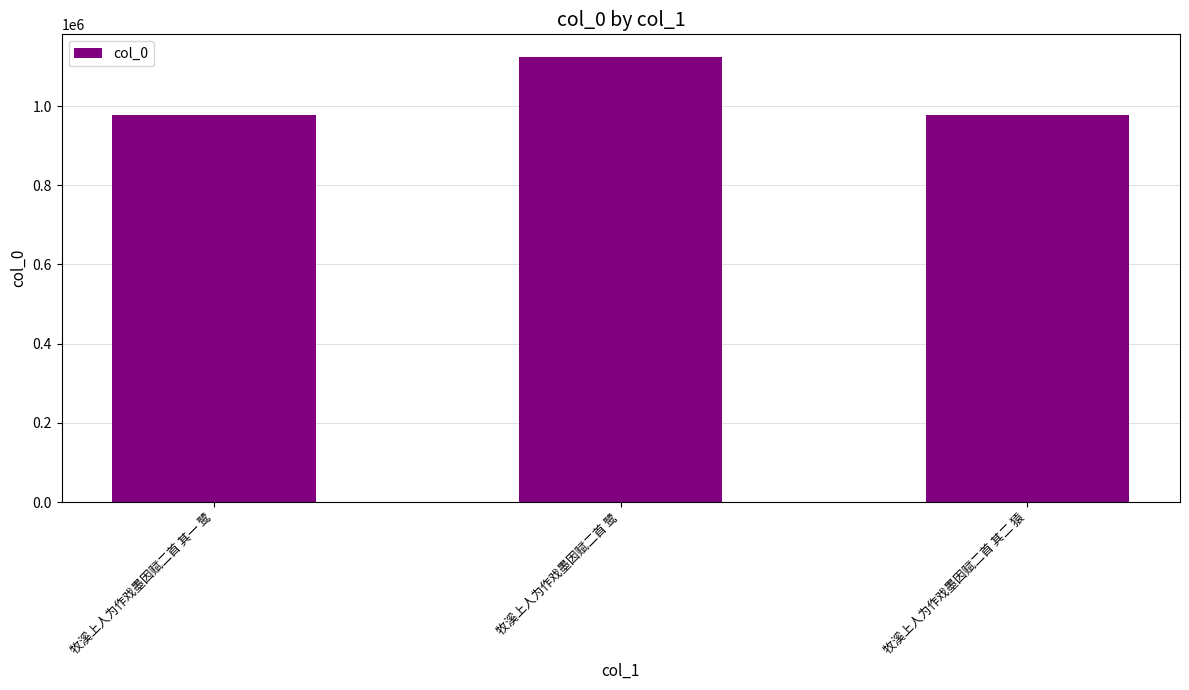

At which label is the value closest to 1051378?

牧溪上人为作戏墨因赋二首 其一 鹭